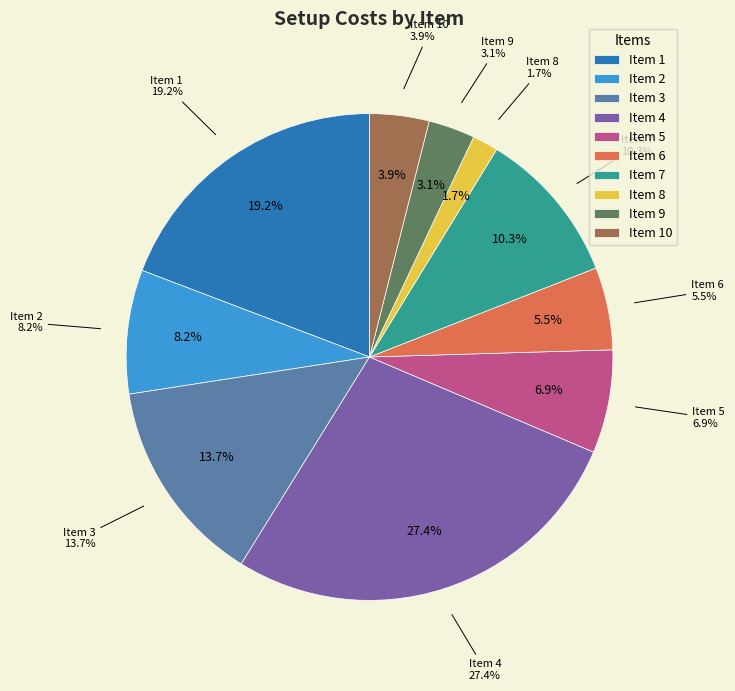

Is it true that 4 is 27% of the pie?

True